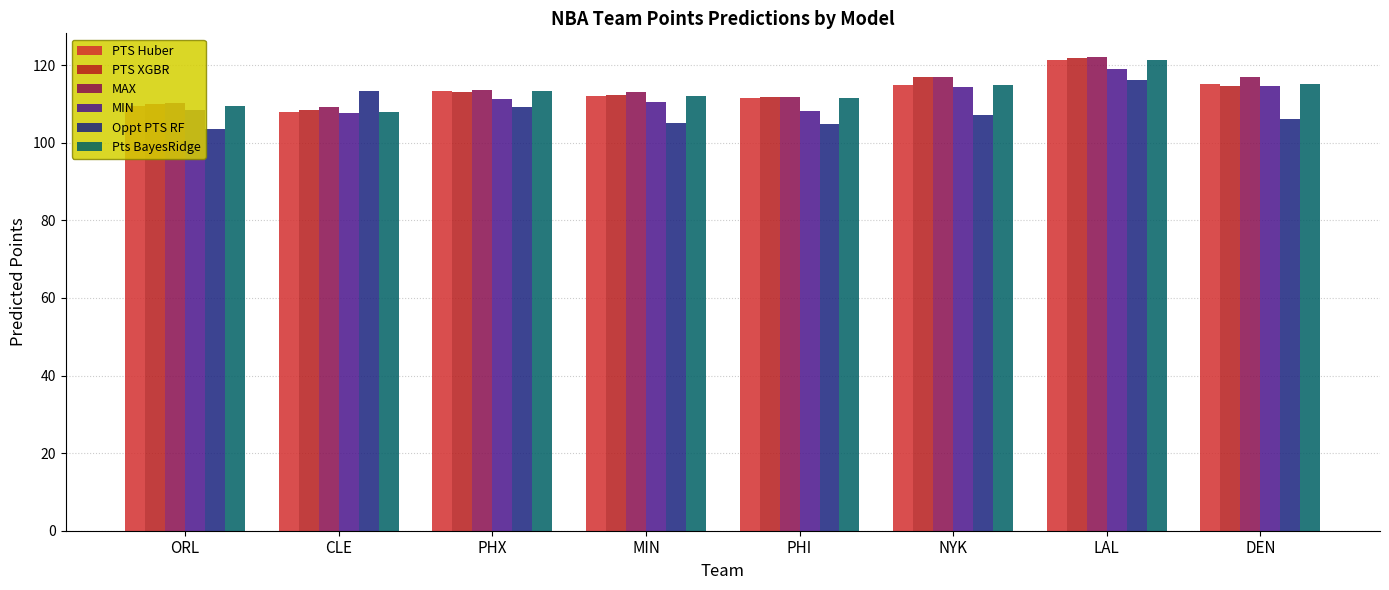

What is the difference between the PTS XGBR values at PHI and CLE?

3.2